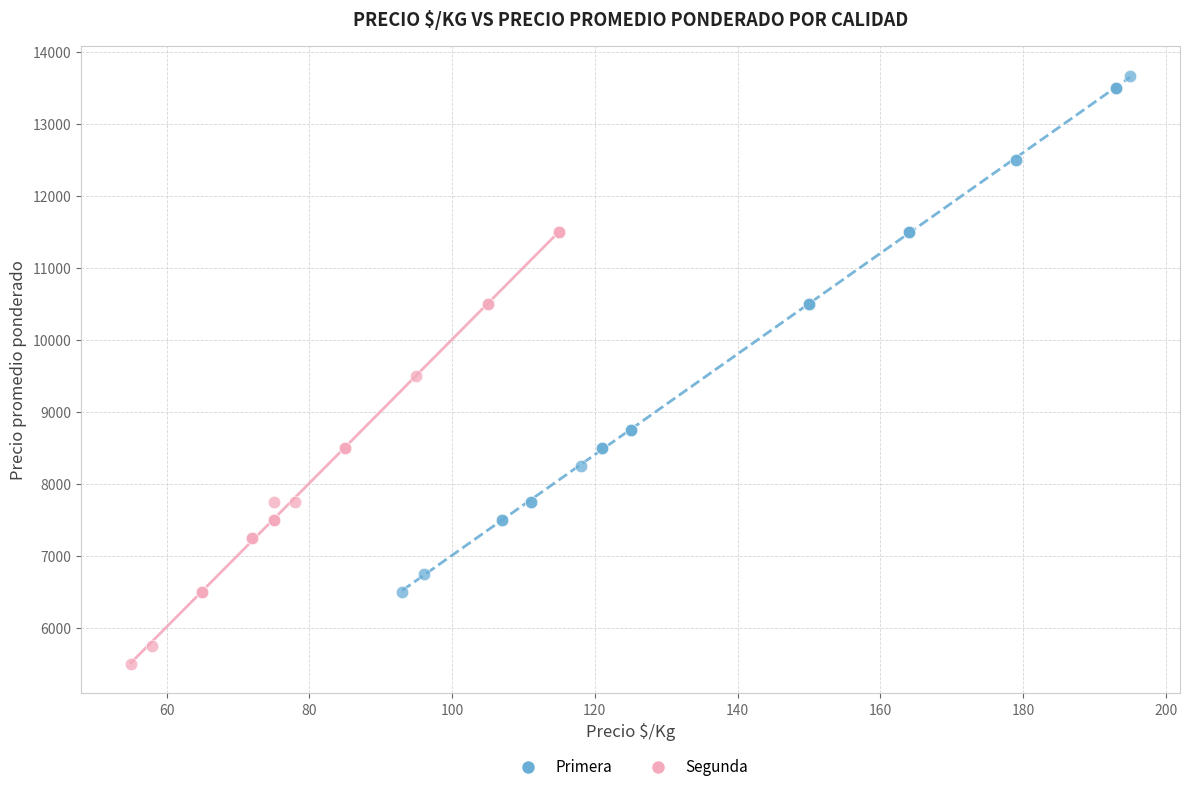

Which series reaches the minimum Y coordinate?

Segunda